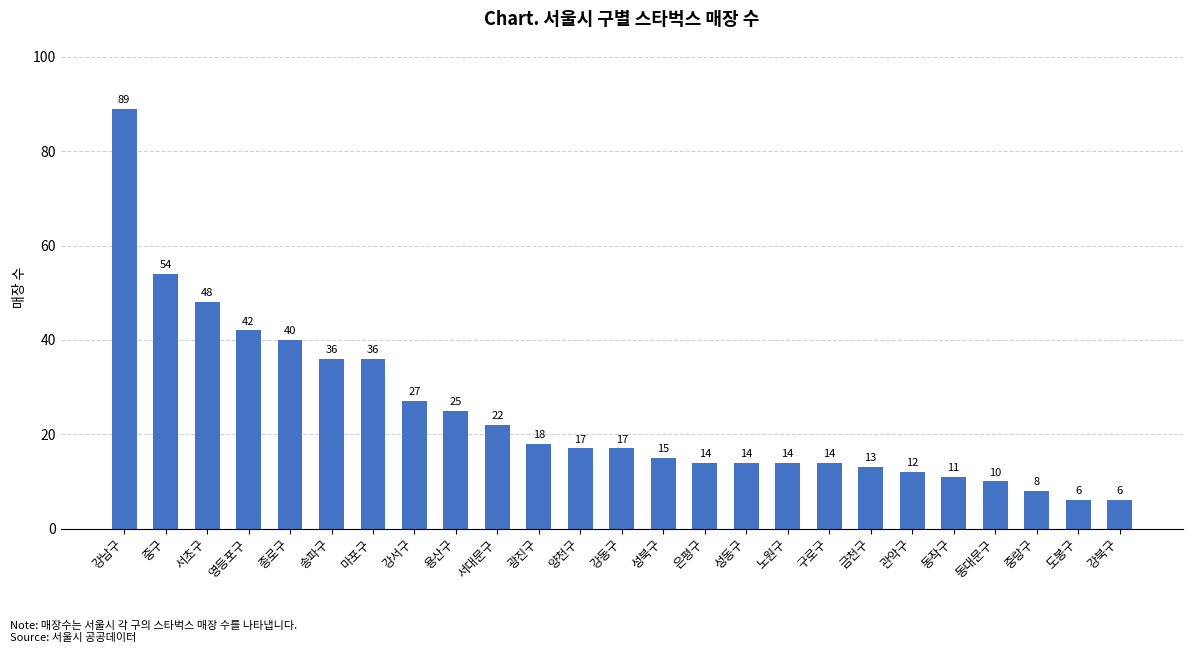

What is the greatest value displayed?

89